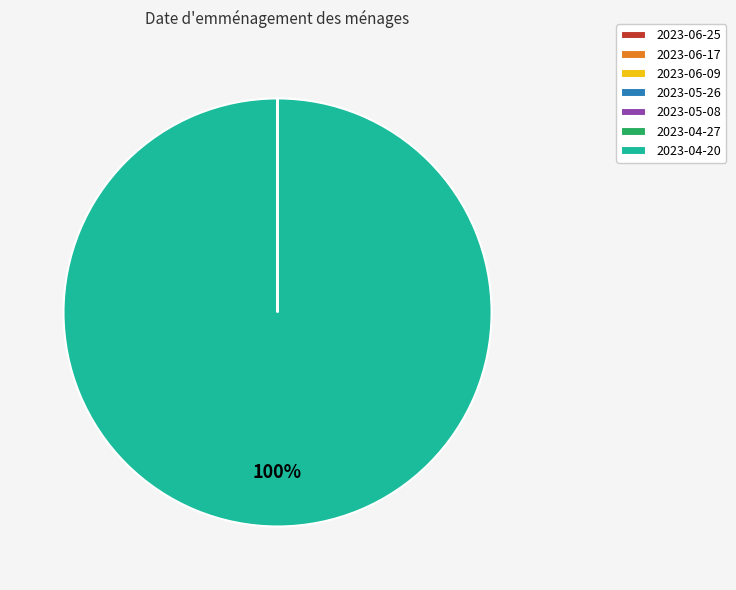

What percentage is the 2023-04-20 slice, to the nearest percent?

100%